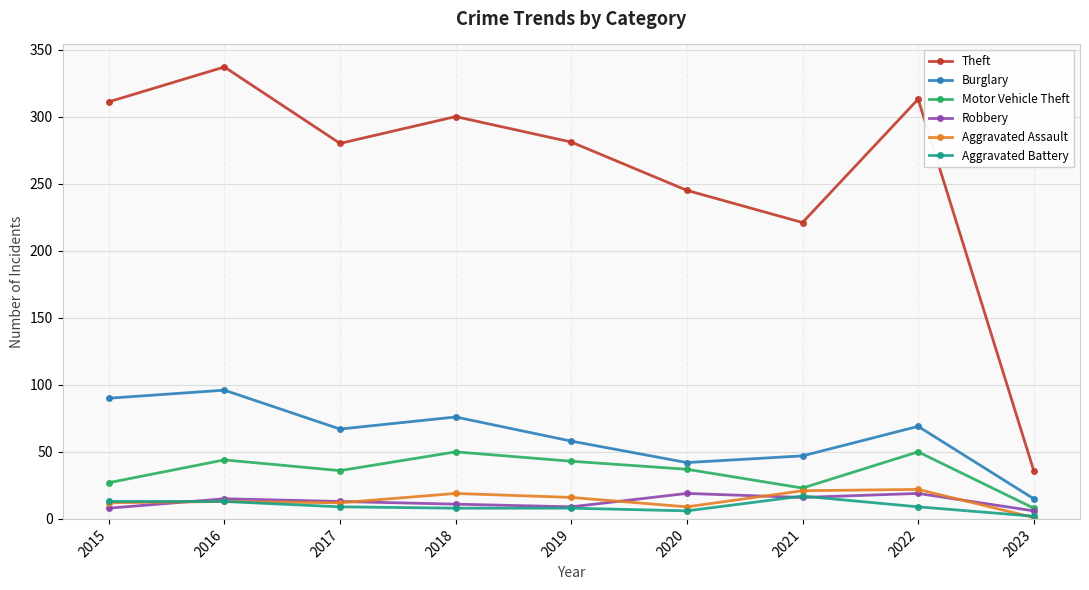

Is the value of Aggravated Assault at 2022 greater than the value of Aggravated Battery at 2022?

Yes